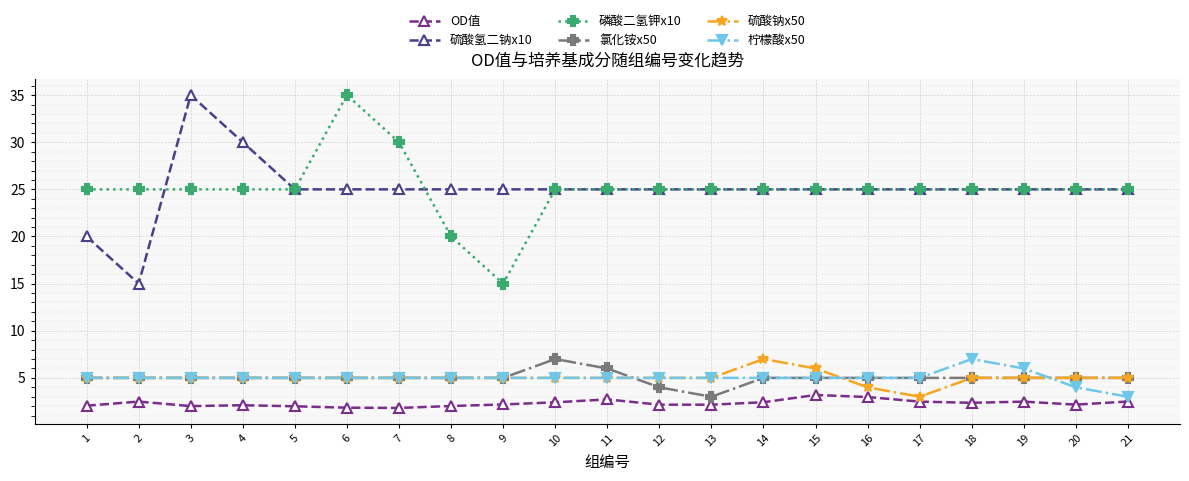

Where is the first local minimum for 硫酸氢二钠x10?

2